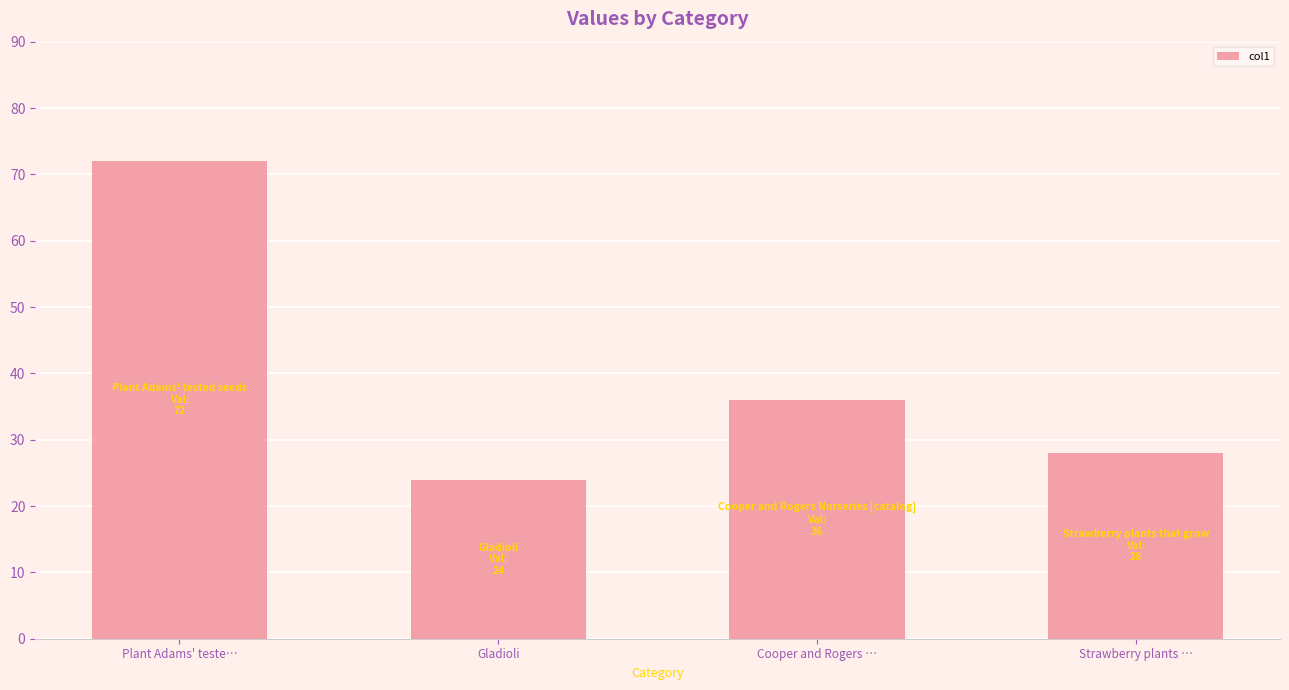

Reading left to right, transcribe all the data shown in this chart.

72	24	36	28